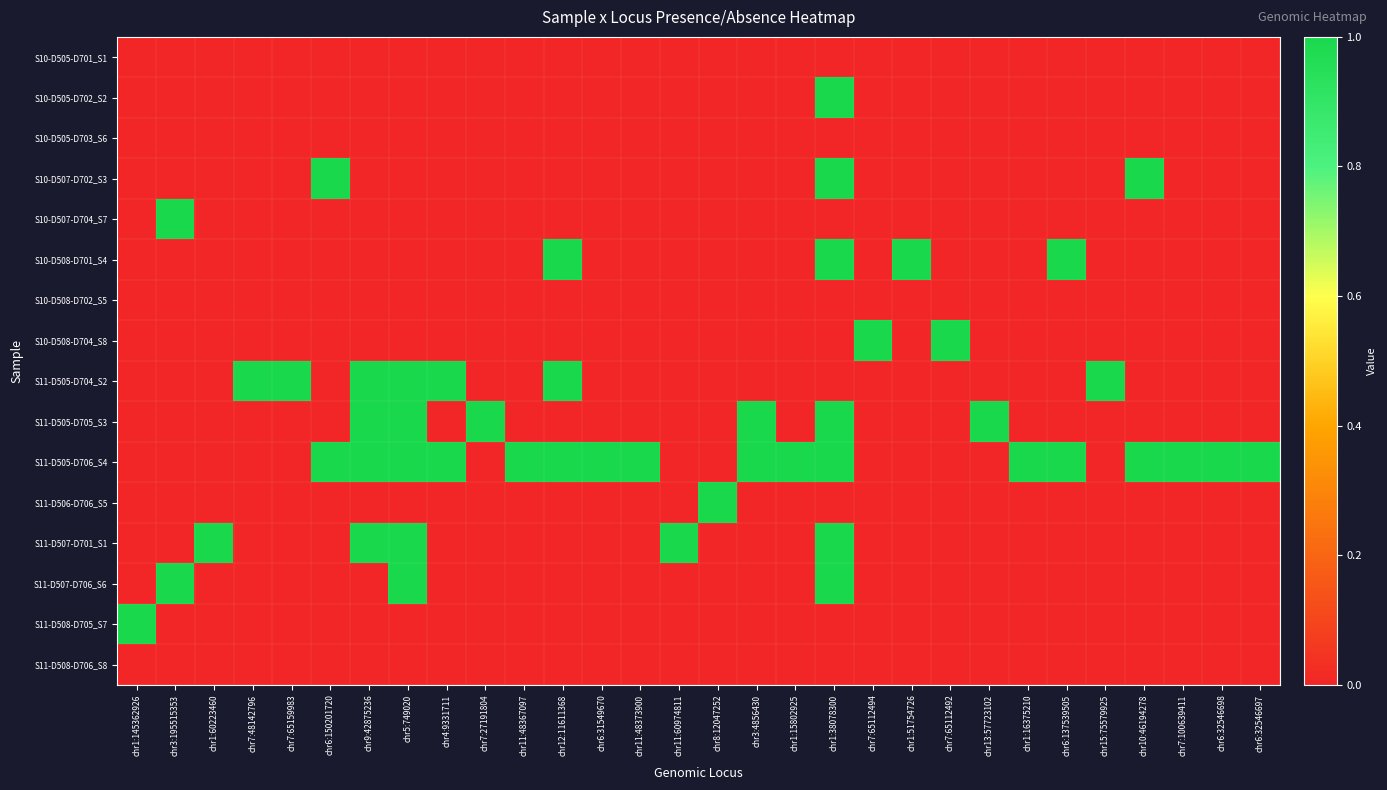

Which series has the largest total across all categories?

S11-D505-D706_S4